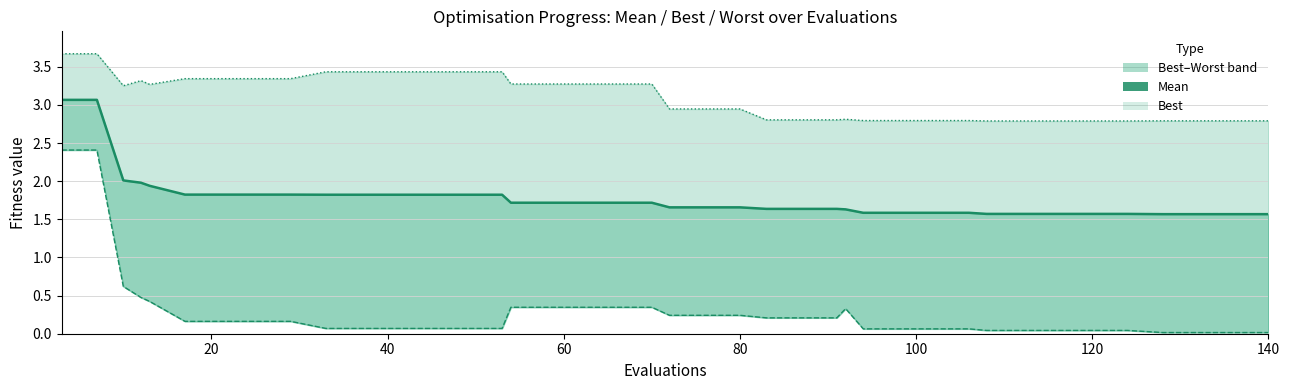

True or false: mean and best cross at least once.

False